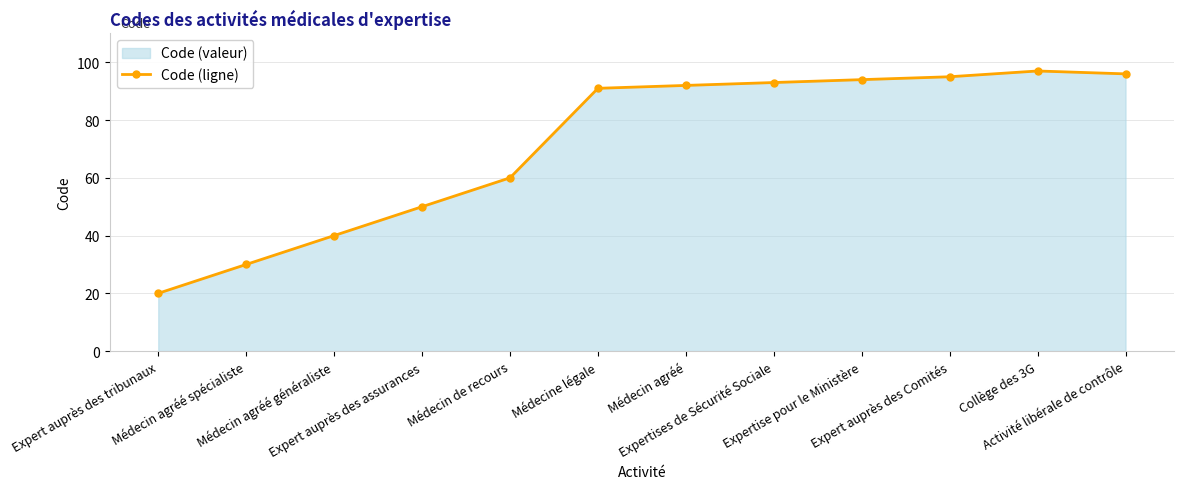

Reading right to left, list all the values displayed in this chart.

Activité libérale de contrôle=96	Collège des 3G=97	Expert auprès des Comités=95	Expertise pour le Ministère=94	Expertises de Sécurité Sociale=93	Médecin agréé=92	Médecine légale=91	Médecin de recours=60	Expert auprès des assurances=50	Médecin agréé généraliste=40	Médecin agréé spécialiste=30	Expert auprès des tribunaux=20